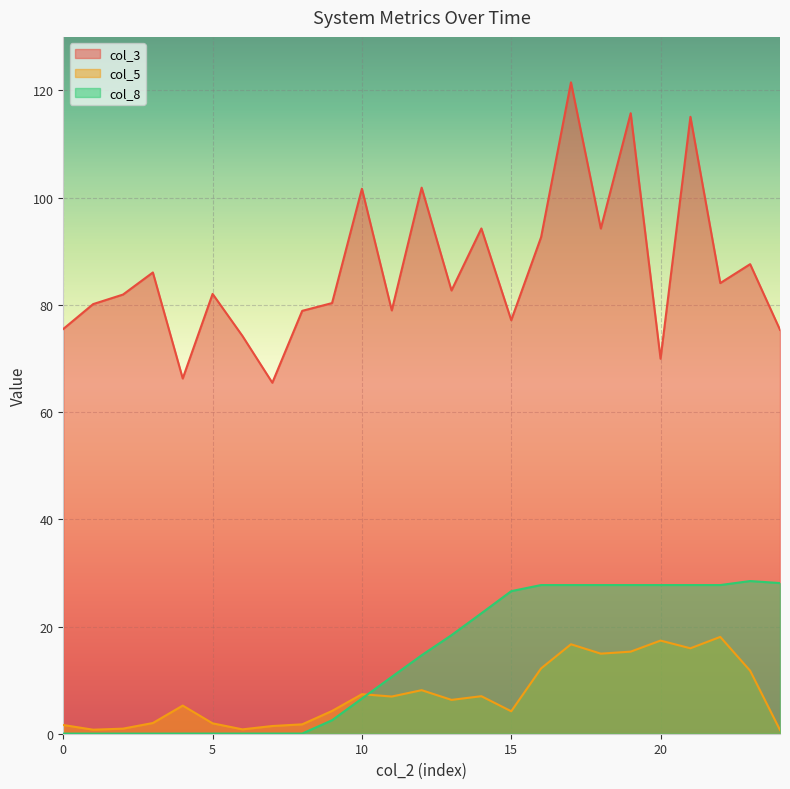

How many lines are shown in the chart?

3